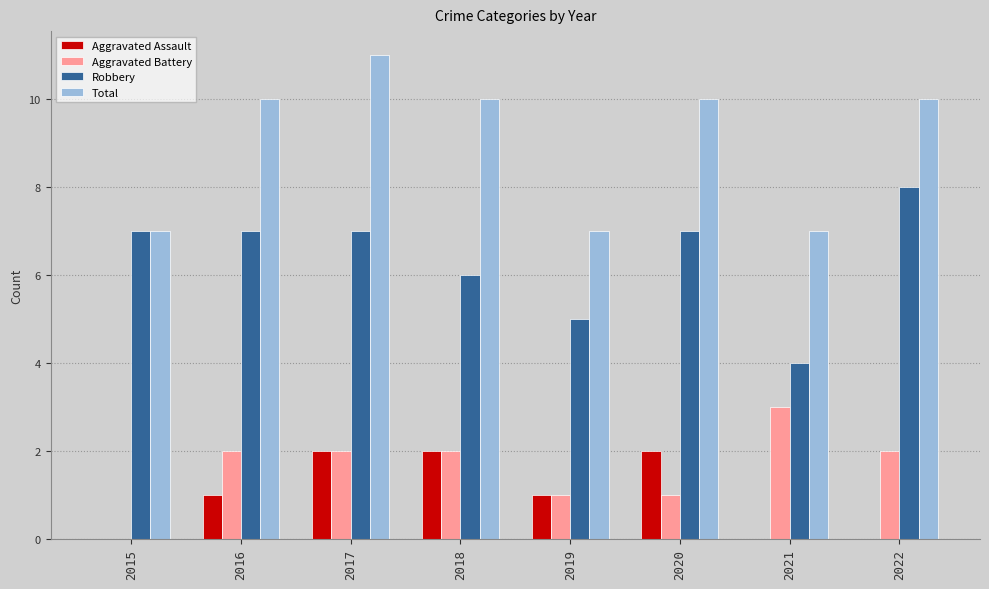

What is the highest value of the Total series?

11